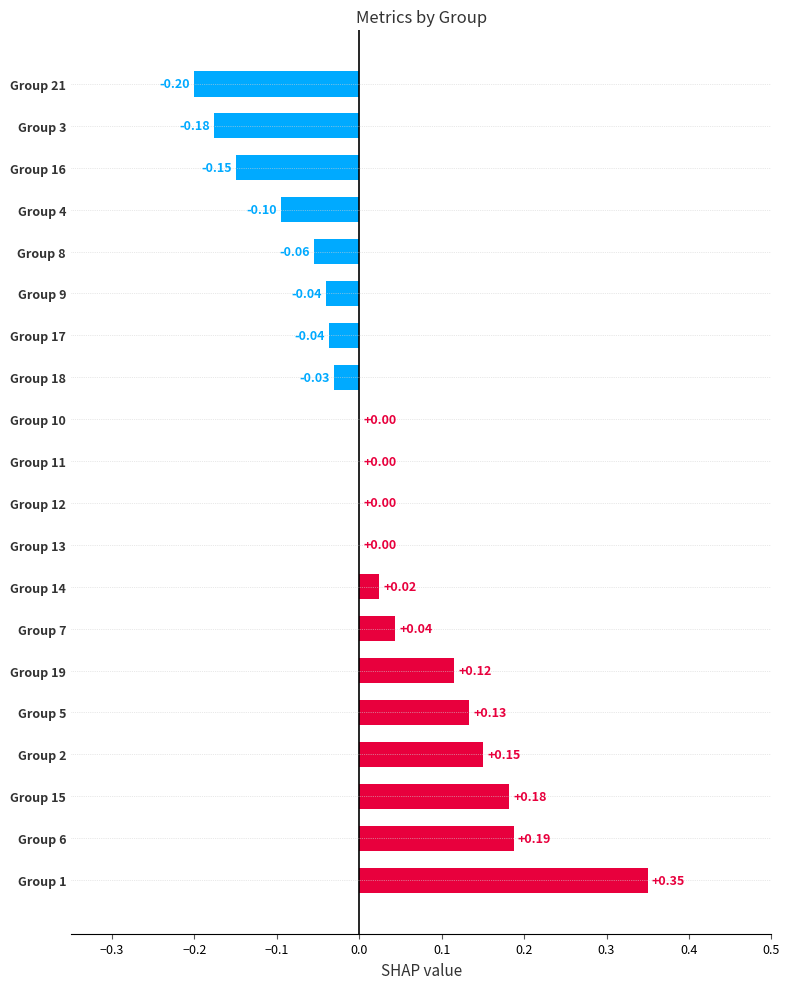

Are the bars horizontal?

Yes